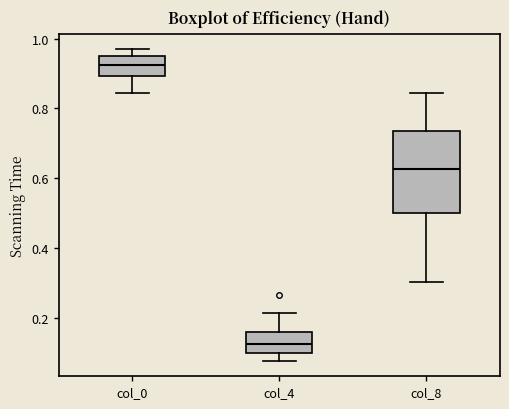

Where is the upper edge of the box for col_4 on the y-axis? The values are not printed on the chart, so give them approximately, as read against the axis.

0.16